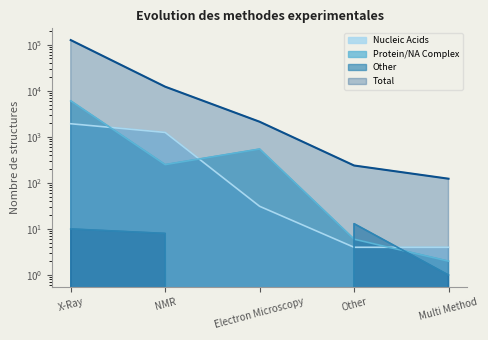

True or false: Protein/NA Complex and Total cross at least once.

False